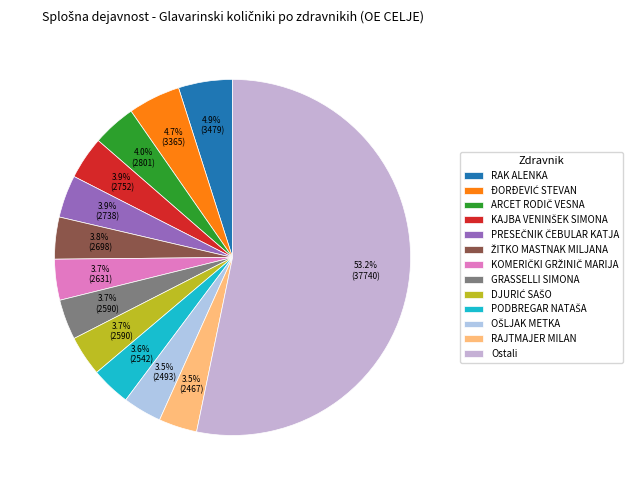

How many segments does this pie chart have?

13